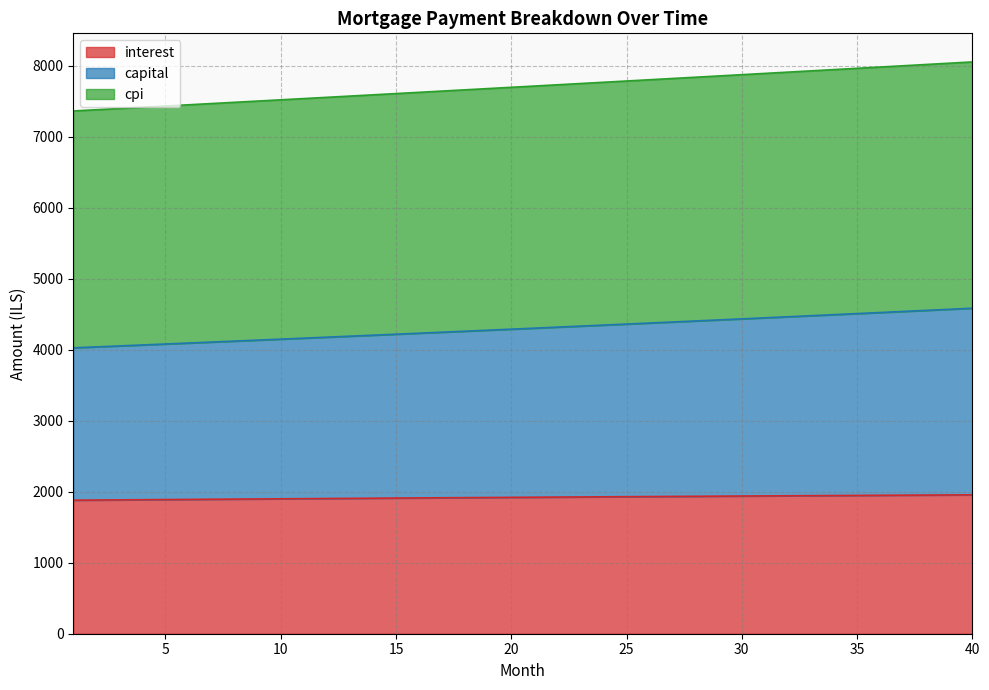

What is the highest value of the interest series?

1956.7